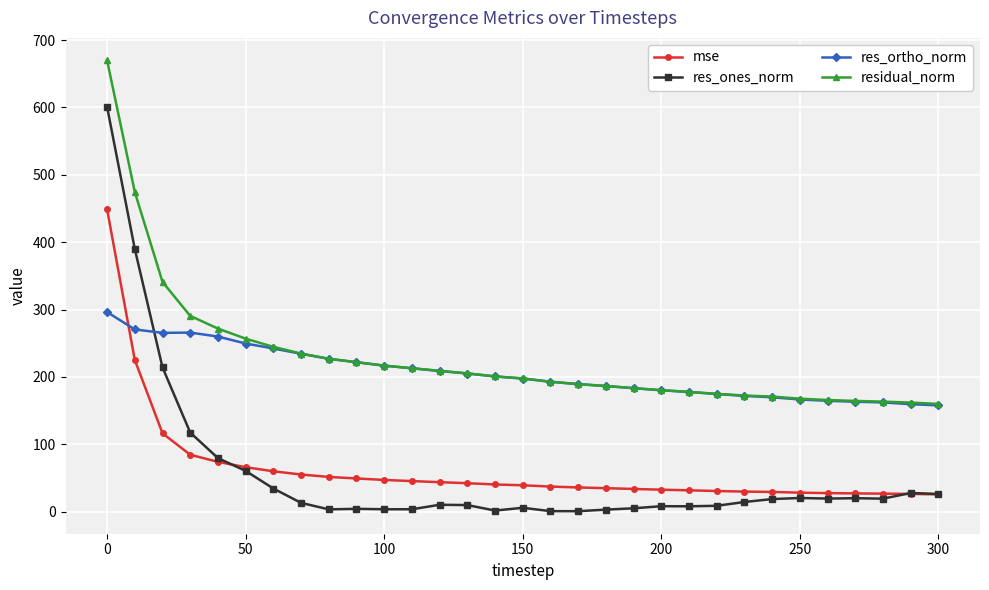

What is the lowest value of the residual_norm series?

159.9